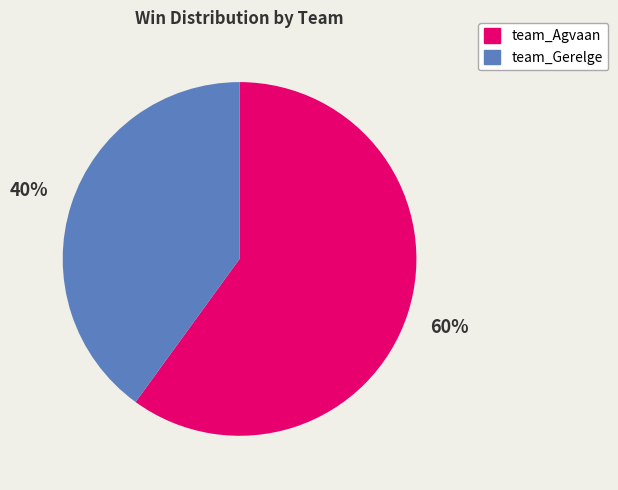

Count the number of slices in the pie.

2